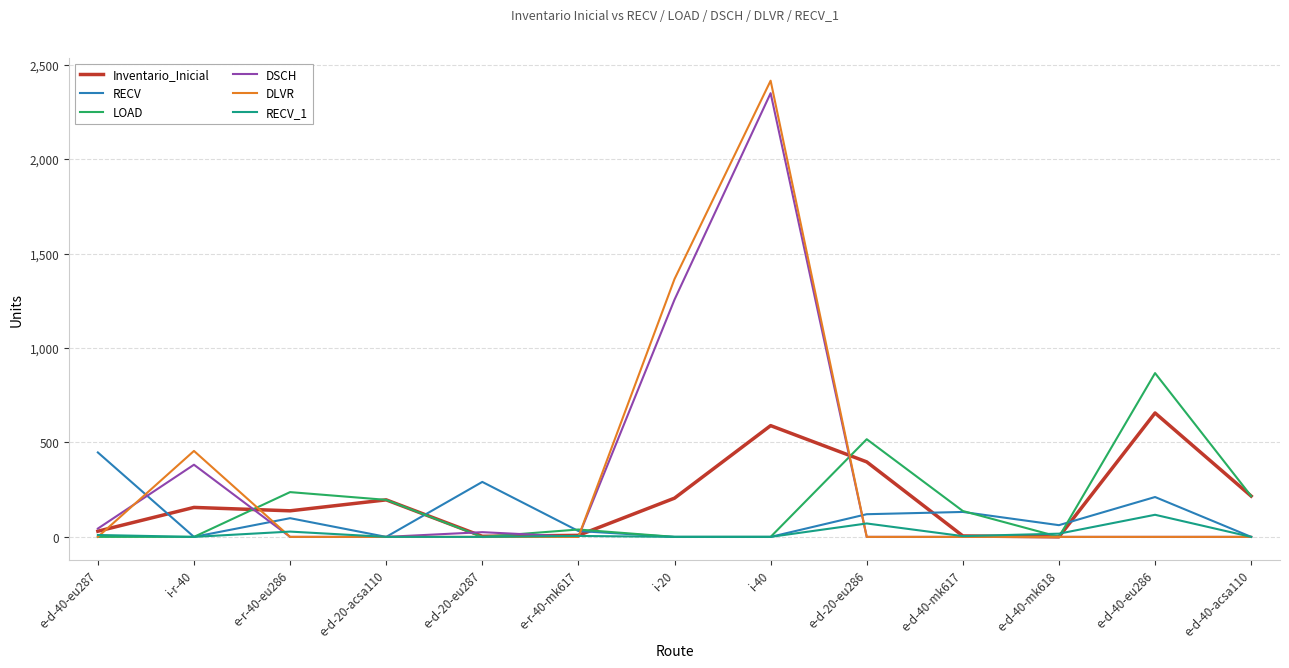

True or false: DSCH has more than 0 interior local peaks.

True